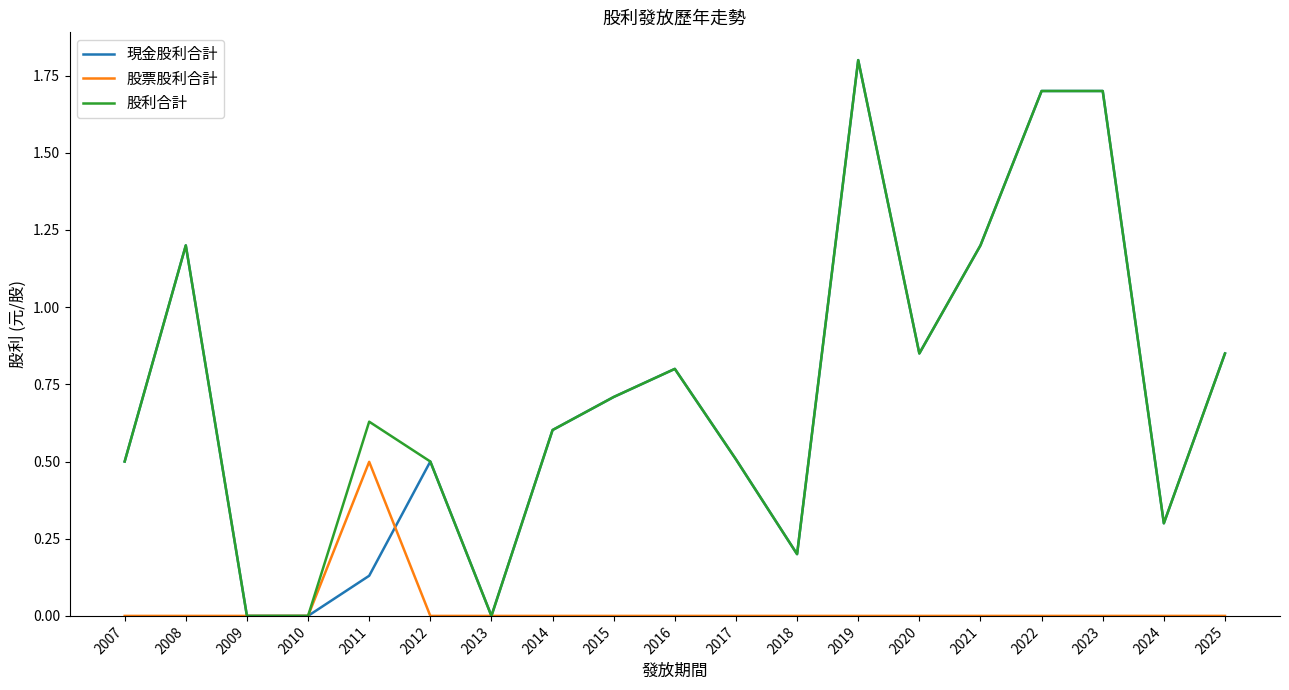

The value of 現金股利合計 at 2009 is -1.1. True or false?

False